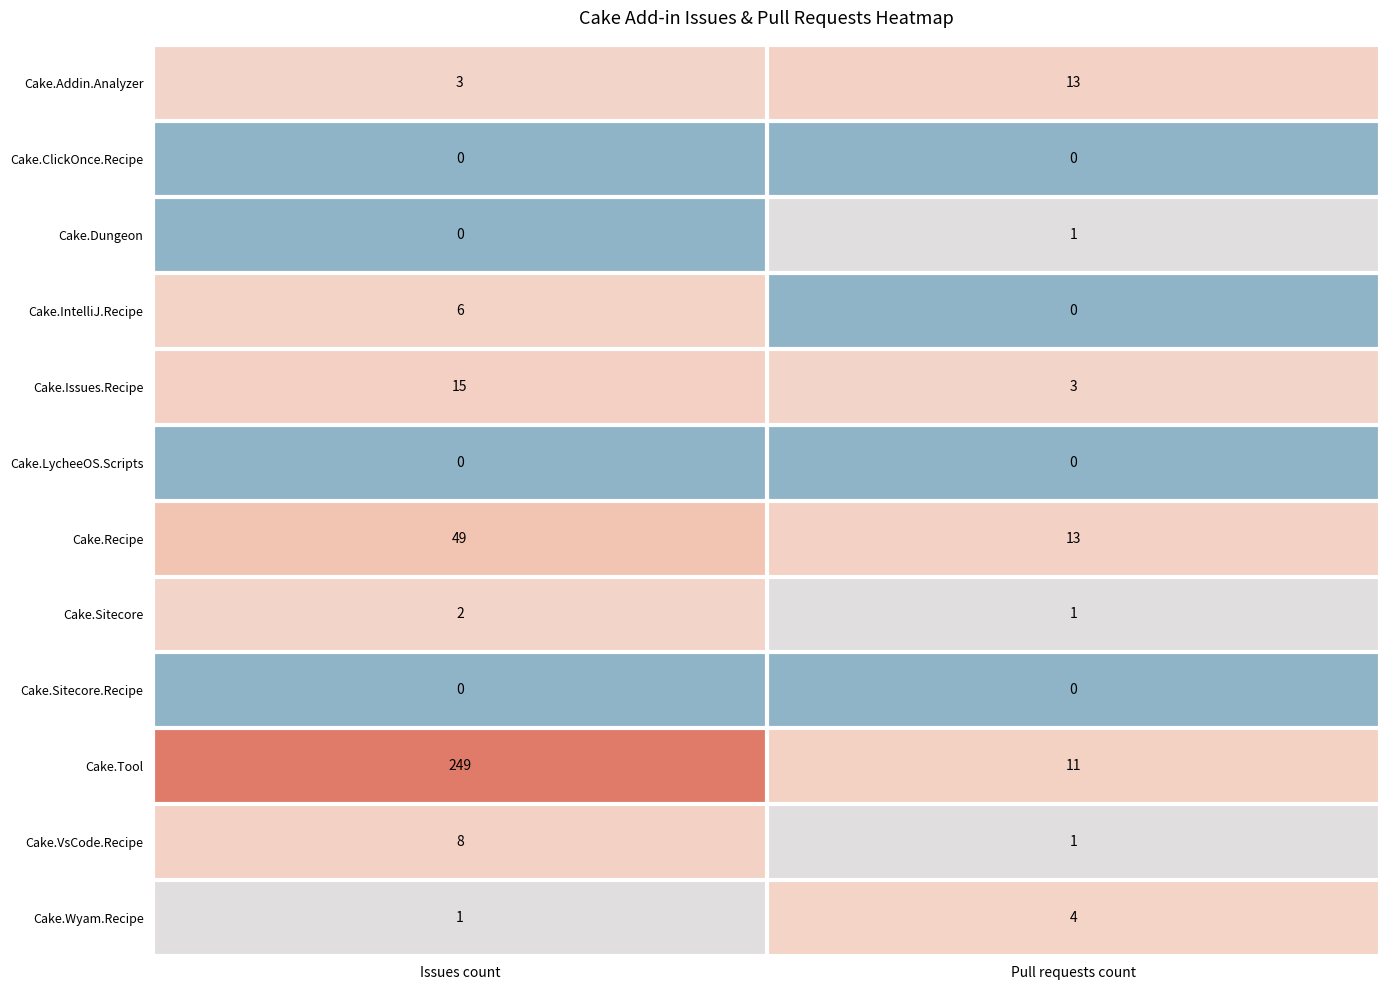

What is the sum of the Cake.Tool values at Issues count and Pull requests count?

260